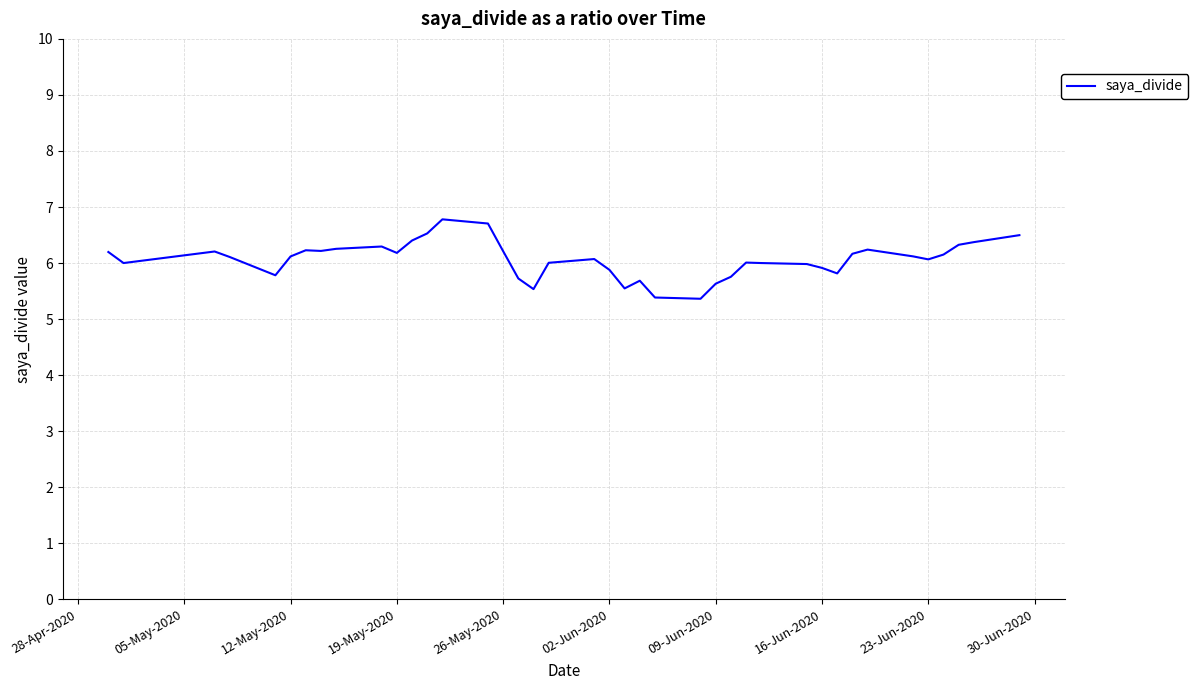

How many categories are shown in the chart?

40